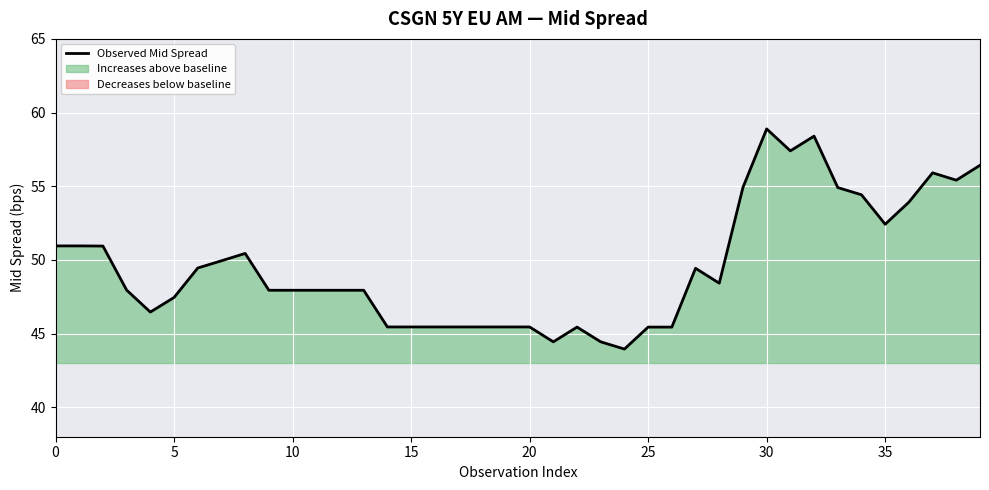

What is the change in value from 18 to 35?

+7.0